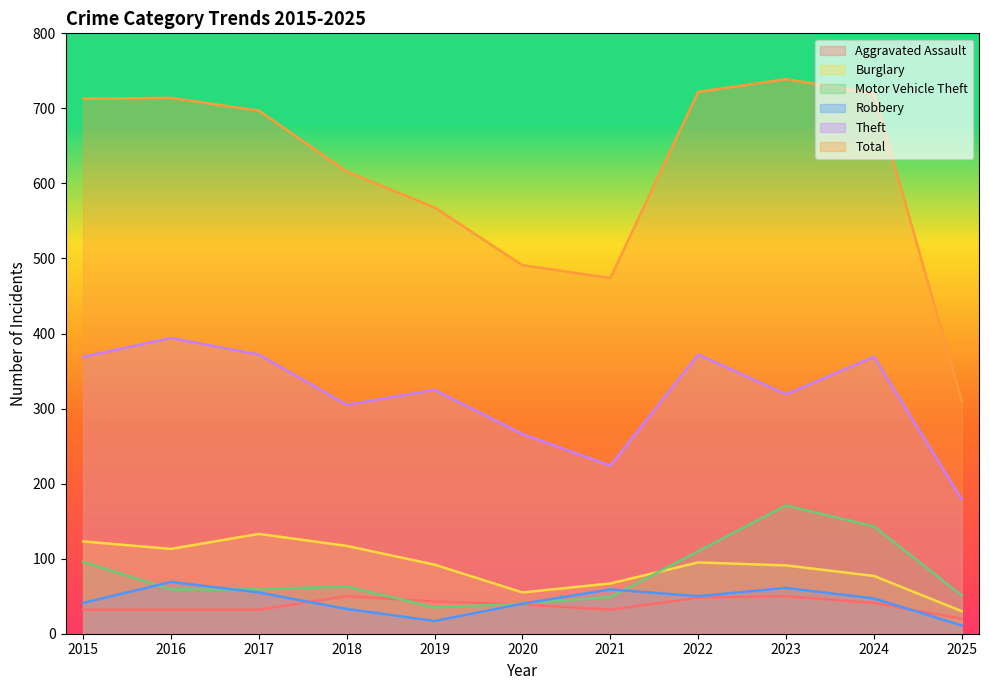

How many data points in Motor Vehicle Theft are above 59?

5